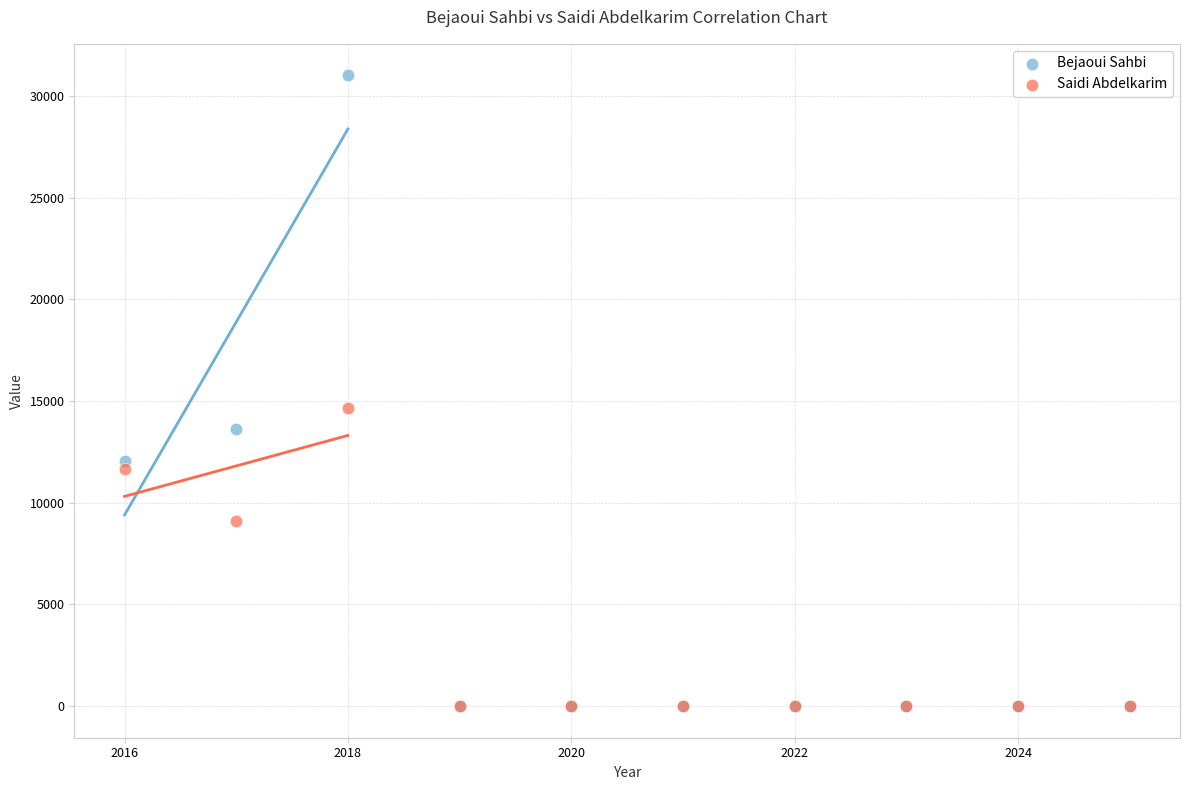

What are all the series names shown in the legend?

Bejaoui Sahbi, Saidi Abdelkarim